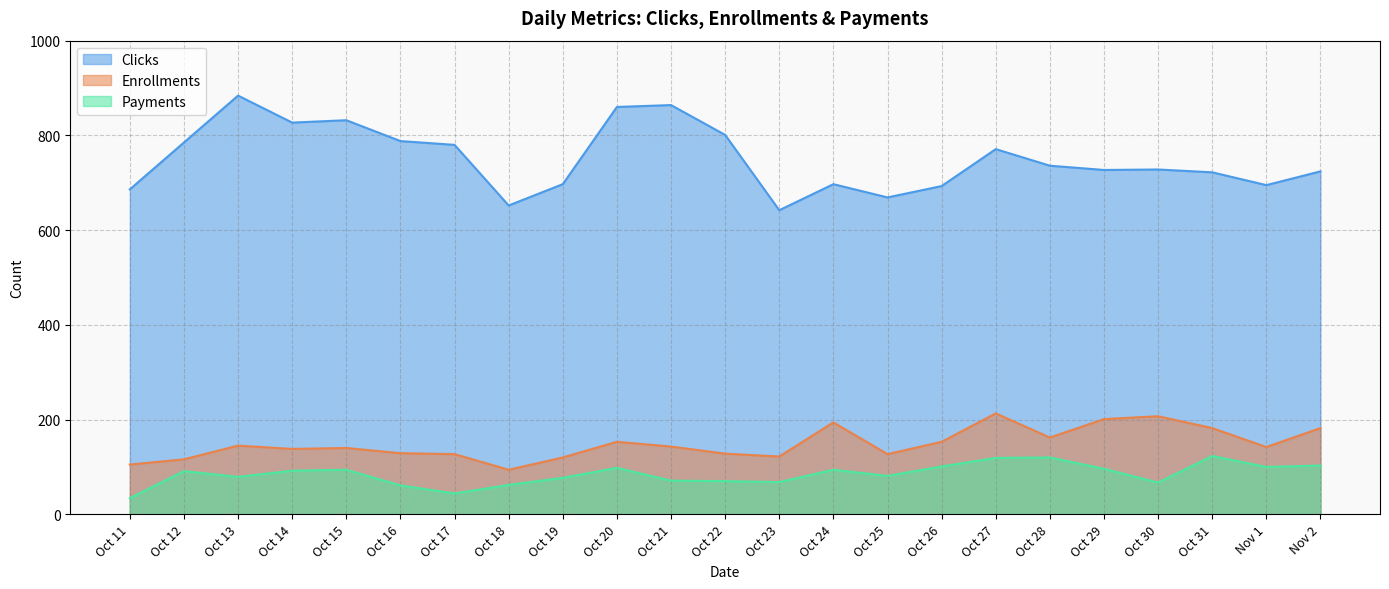

What is the total value across all series at Oct 13?

1108